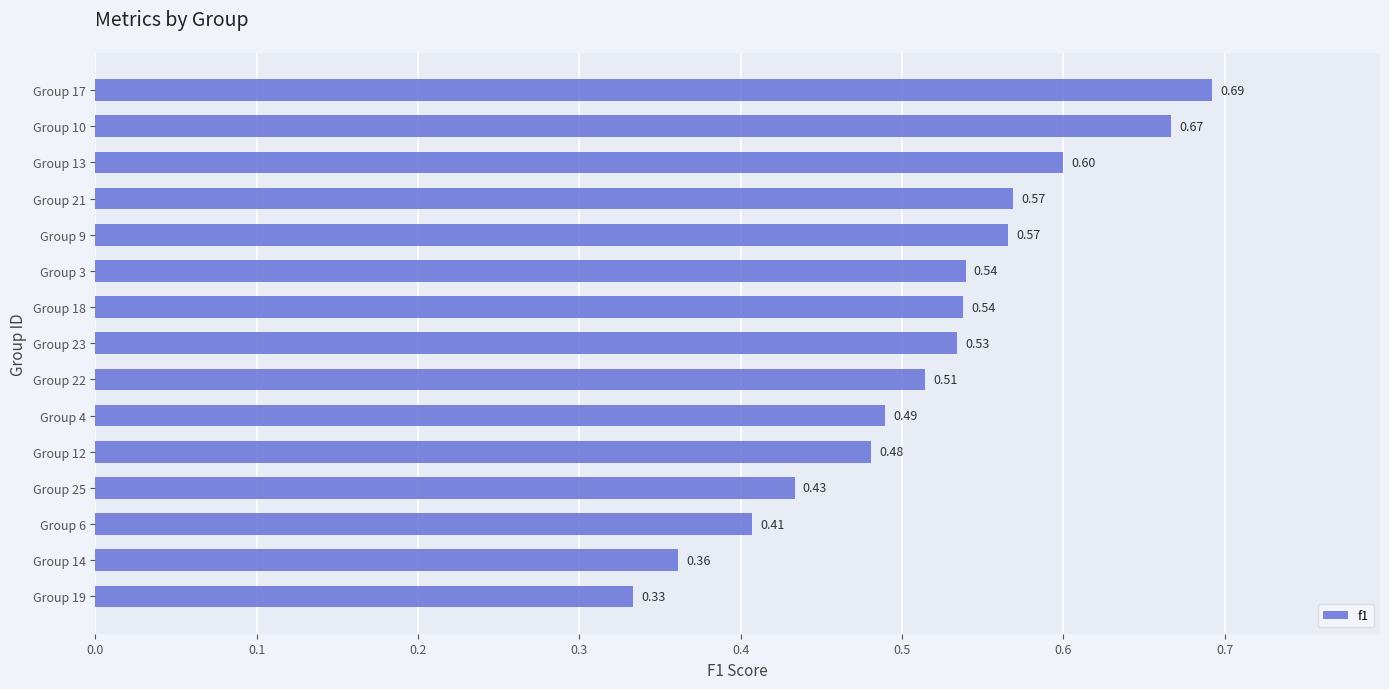

What is the sum of the values at Group 4 and Group 22?

1.0